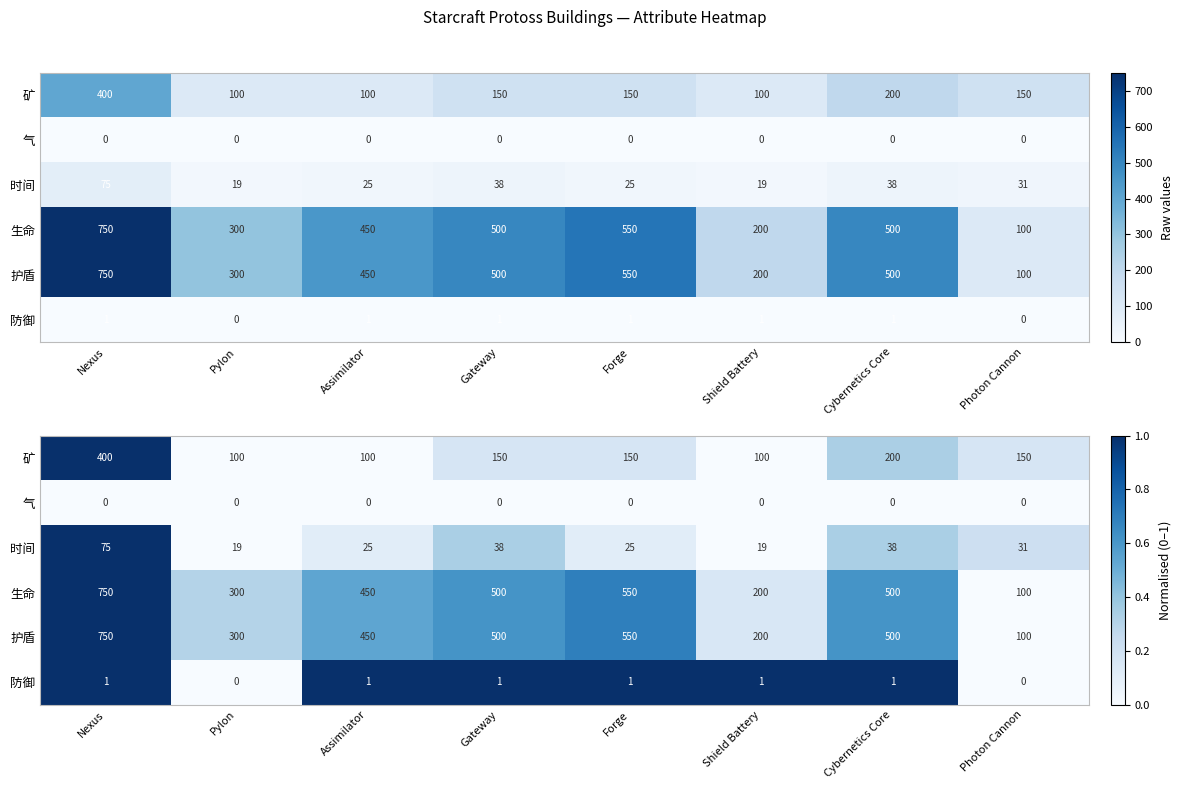

At which label does 气 reach its peak?

Nexus